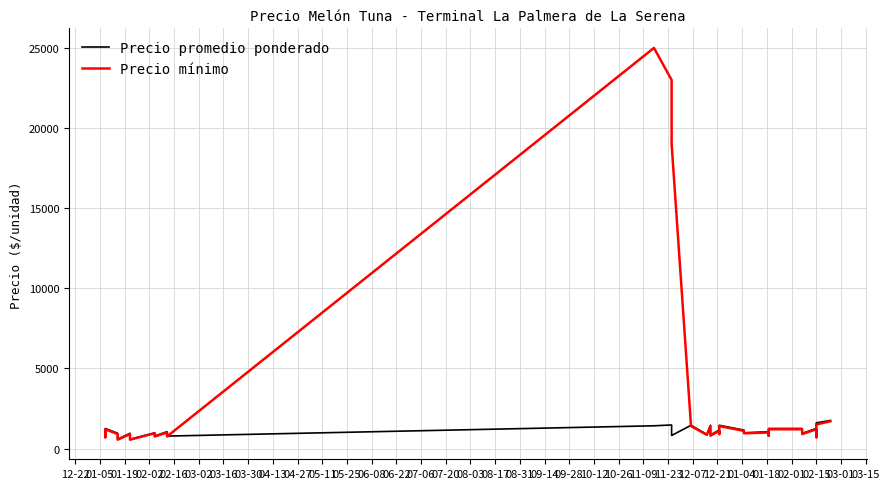

At which category does Precio promedio ponderado reach its first local valley?

01-19